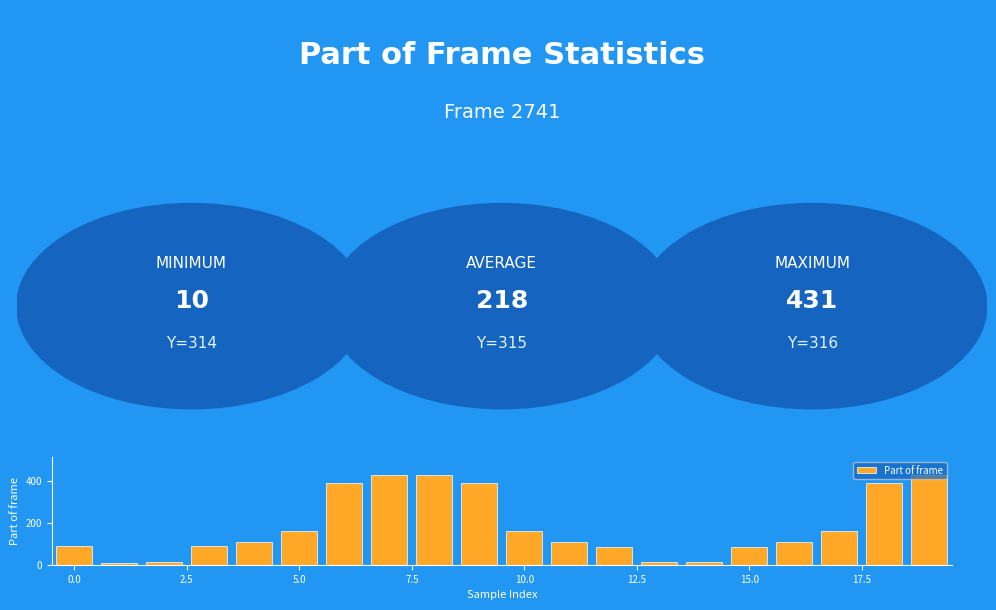

What is the sum of all values?

3673